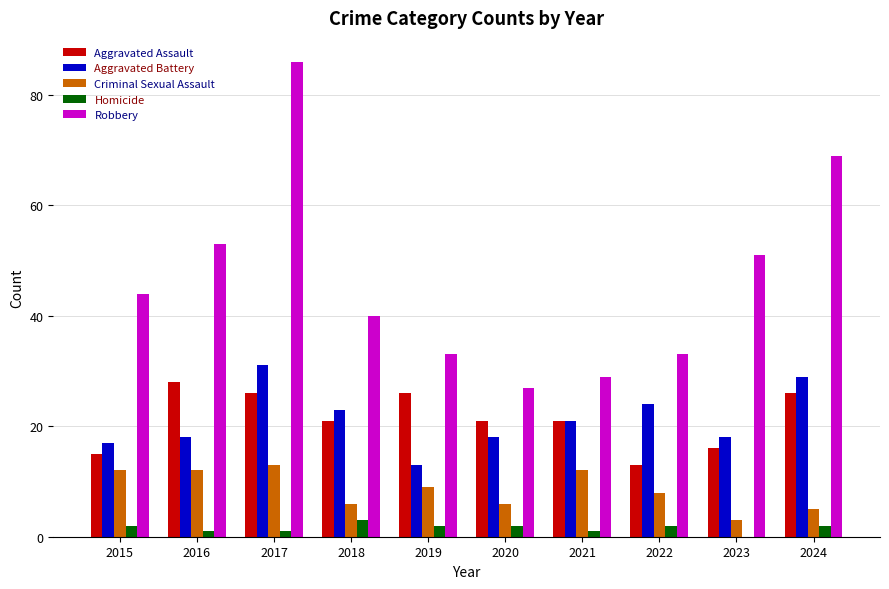

Which series changed the most between 2016 and 2022?

Robbery